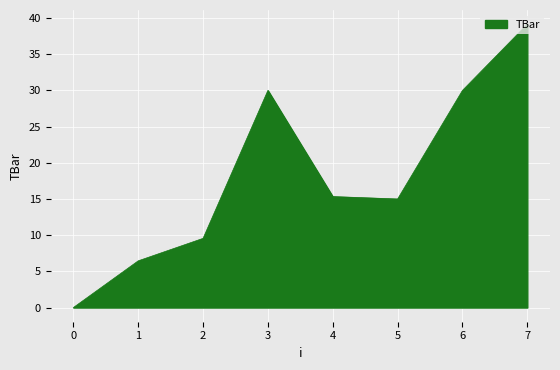

What is the change in value from 5 to 7?

+24.2